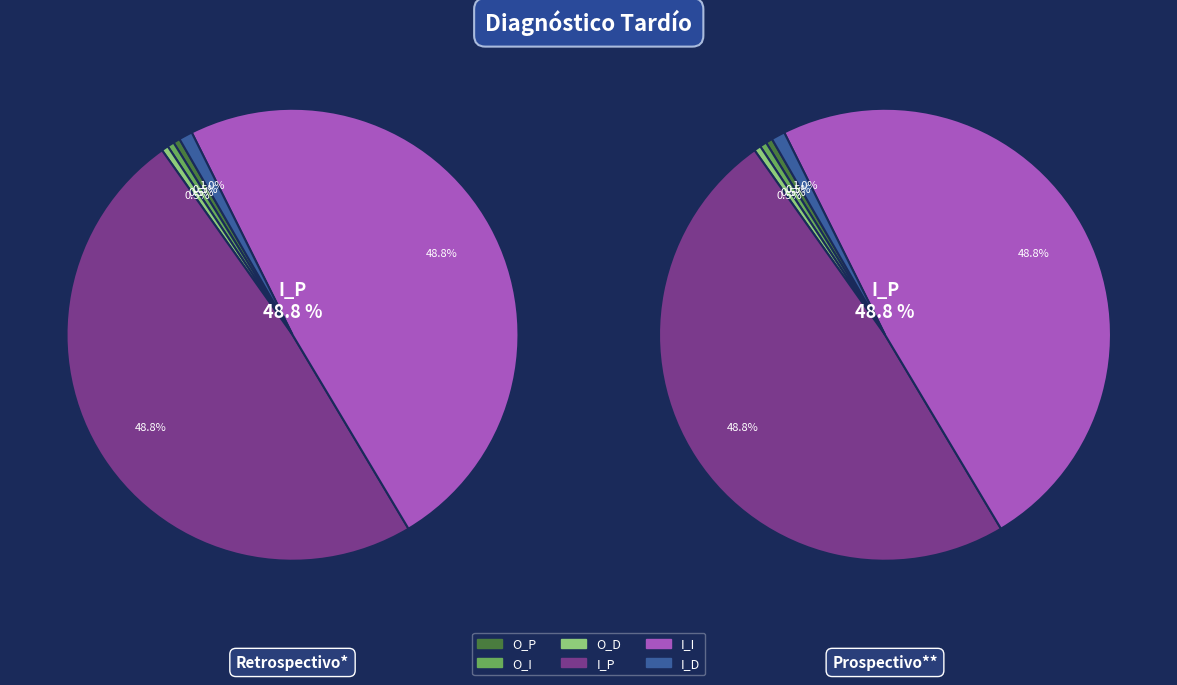

Rank the categories by value from highest to lowest.

I_P, I_I, I_D, O_P, O_I, O_D